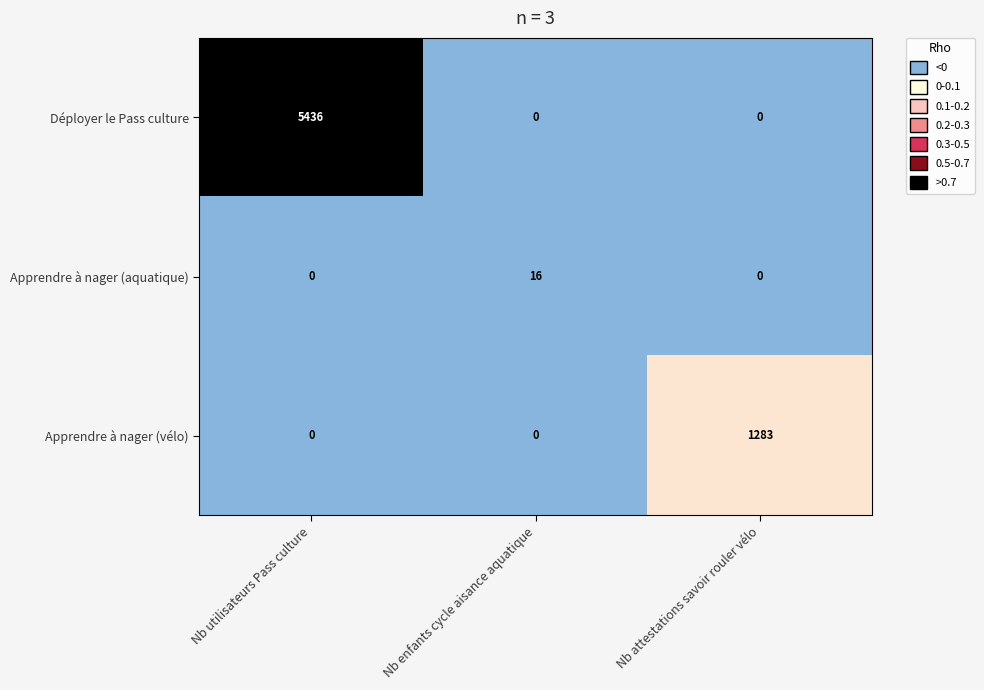

Which category has the highest value across all series?

Nb utilisateurs Pass culture